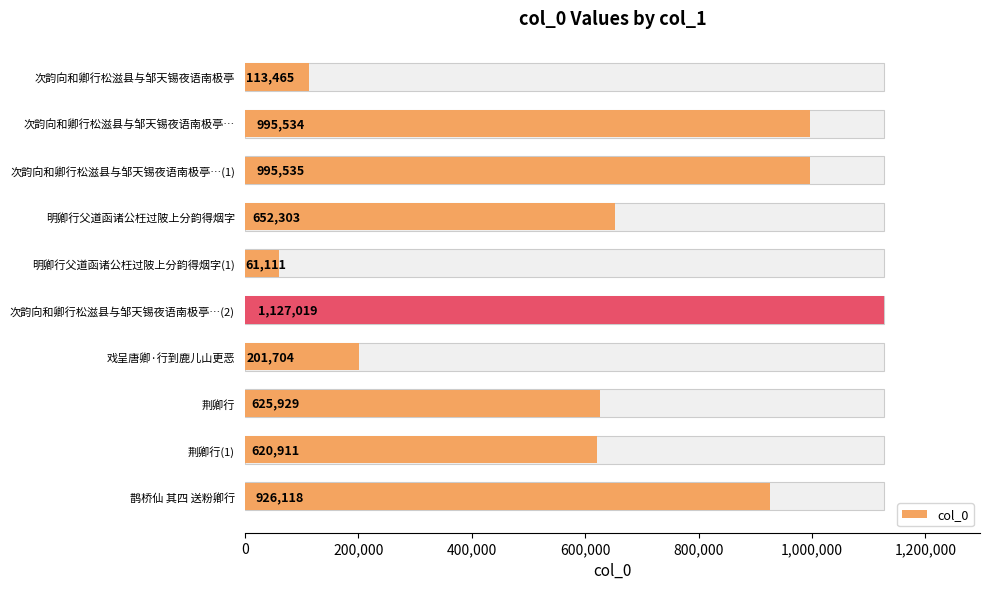

What is the difference between the maximum and minimum values?

1065908